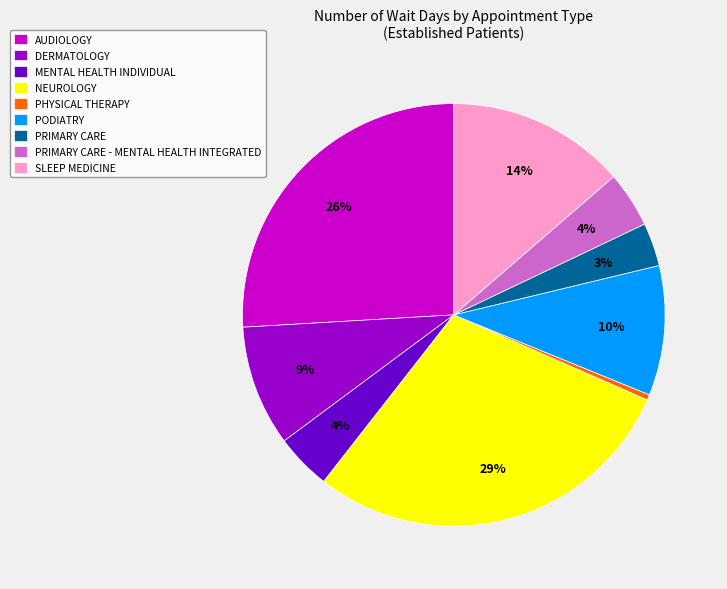

Does PODIATRY represent more than half of the total?

No